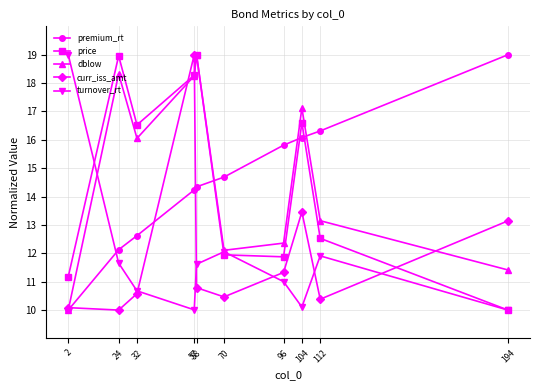

At 112, list the series in order from largest to smallest.

premium_rt, dblow, price, turnover_rt, curr_iss_amt